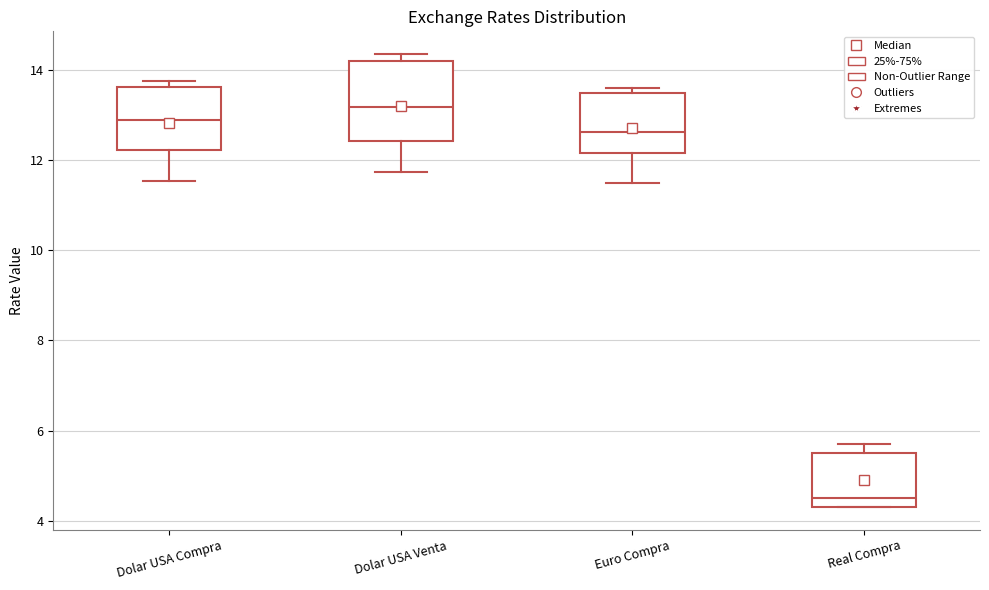

Reading left to right, read every box against the y-axis: the position of its median line, the range the box covers, and the ends of its whiskers. The values are not printed on the chart, so give them approximately, as read against the axis.

Dolar USA Compra: median 12.8, box 12.2 to 13.6, whiskers 11.6 to 13.8
Dolar USA Venta: median 13.2, box 12.4 to 14.2, whiskers 11.8 to 14.4
Euro Compra: median 12.6, box 12.2 to 13.4, whiskers 11.4 to 13.6
Real Compra: median 4.6, box 4.4 to 5.6, whiskers 4.4 to 5.8